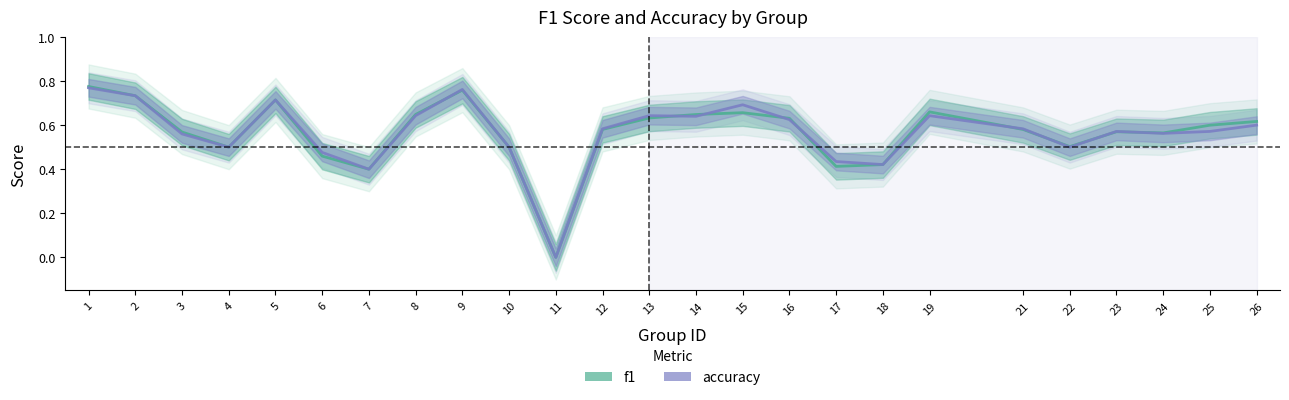

At which category does accuracy reach its first local valley?

4